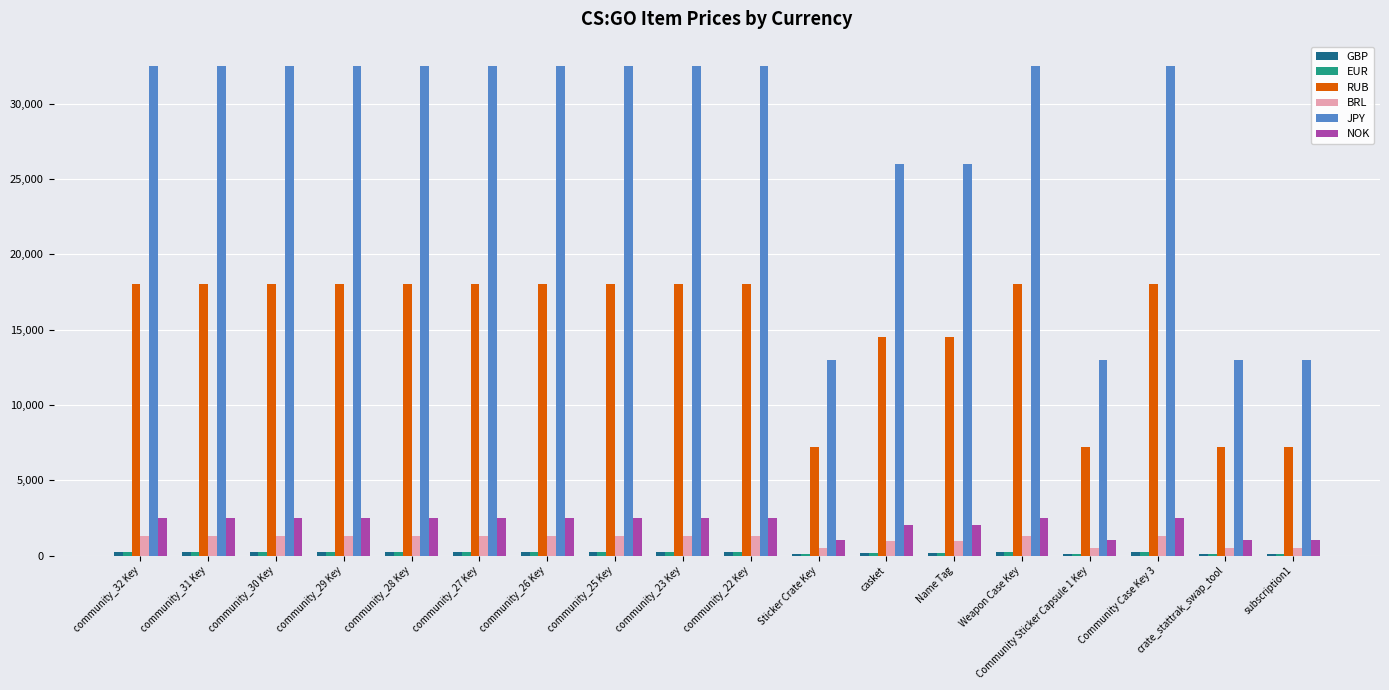

Count the BRL values in the range 999 to 1269.

14